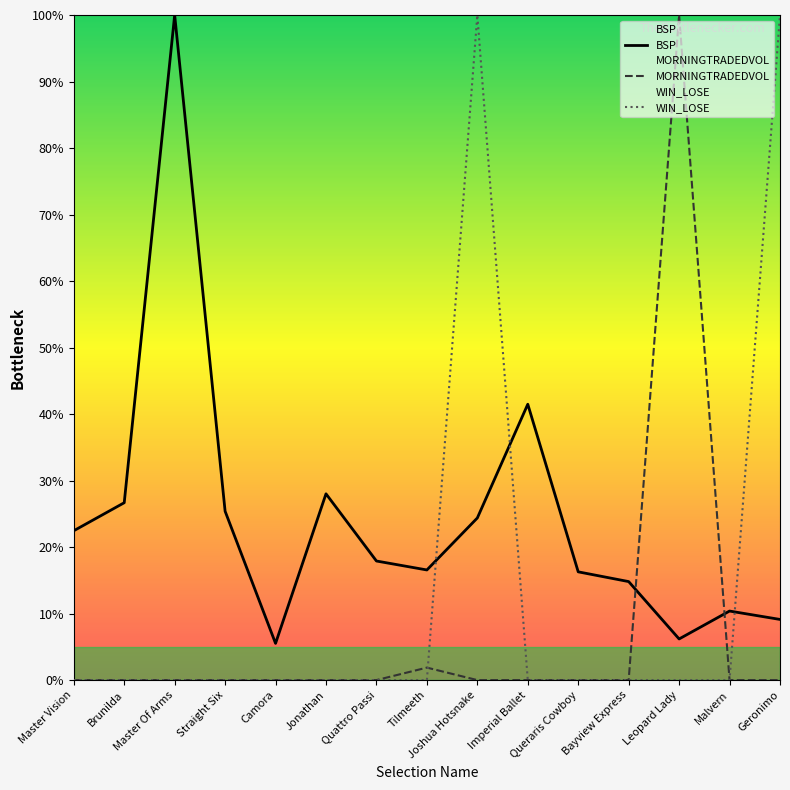

Is this an area chart (filled region under the line)?

No